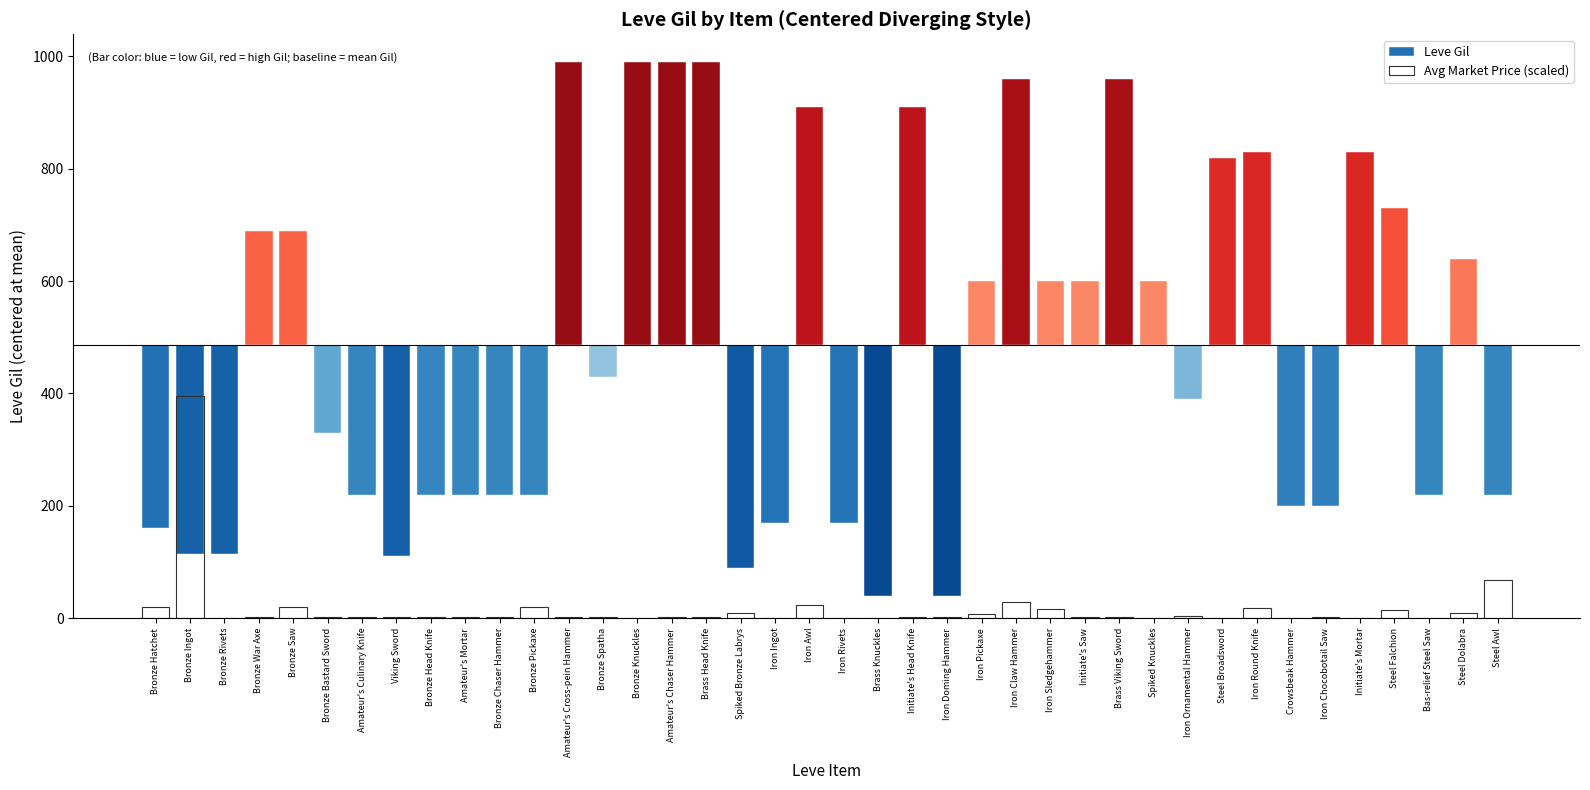

Reading left to right, extract all data points from this chart.

Leve Gil: Bronze Hatchet=-325.7	Bronze Ingot=-371.7	Bronze Rivets=-370.7	Bronze War Axe=204.3	Bronze Saw=204.3	Bronze Bastard Sword=-155.7	Amateur's Culinary Knife=-265.7	Viking Sword=-375.7	Bronze Head Knife=-265.7	Amateur's Mortar=-265.7	Bronze Chaser Hammer=-265.7	Bronze Pickaxe=-265.7	Amateur's Cross-pein Hammer=504.3	Bronze Spatha=-55.7	Bronze Knuckles=504.3	Amateur's Chaser Hammer=504.3	Brass Head Knife=504.3	Spiked Bronze Labrys=-395.7	Iron Ingot=-315.7	Iron Awl=424.3	Iron Rivets=-315.7	Brass Knuckles=-445.7	Initiate's Head Knife=424.3	Iron Doming Hammer=-445.7	Iron Pickaxe=114.3	Iron Claw Hammer=474.3	Iron Sledgehammer=114.3	Initiate's Saw=114.3	Brass Viking Sword=474.3	Spiked Knuckles=114.3	Iron Ornamental Hammer=-95.7	Steel Broadsword=334.3	Iron Round Knife=344.3	Crowsbeak Hammer=-285.7	Iron Chocobotail Saw=-285.7	Initiate's Mortar=344.3	Steel Falchion=244.3	Bas-relief Steel Saw=-265.7	Steel Dolabra=154.3	Steel Awl=-265.7
Avg Market Price (scaled): Bronze Hatchet=19.7	Bronze Ingot=396.0	Bronze Rivets=0.1	Bronze War Axe=1.3	Bronze Saw=19.7	Bronze Bastard Sword=1.2	Amateur's Culinary Knife=1.8	Viking Sword=1.2	Bronze Head Knife=1.8	Amateur's Mortar=1.8	Bronze Chaser Hammer=1.7	Bronze Pickaxe=19.7	Amateur's Cross-pein Hammer=1.7	Bronze Spatha=1.2	Bronze Knuckles=0.0	Amateur's Chaser Hammer=1.5	Brass Head Knife=2.2	Spiked Bronze Labrys=8.7	Iron Ingot=1.1	Iron Awl=22.6	Iron Rivets=0.2	Brass Knuckles=0.0	Initiate's Head Knife=1.3	Iron Doming Hammer=2.3	Iron Pickaxe=8.0	Iron Claw Hammer=28.7	Iron Sledgehammer=15.4	Initiate's Saw=2.3	Brass Viking Sword=1.9	Spiked Knuckles=0.0	Iron Ornamental Hammer=2.9	Steel Broadsword=0.4	Iron Round Knife=18.5	Crowsbeak Hammer=0.0	Iron Chocobotail Saw=2.6	Initiate's Mortar=0.7	Steel Falchion=14.5	Bas-relief Steel Saw=0.0	Steel Dolabra=9.4	Steel Awl=68.6